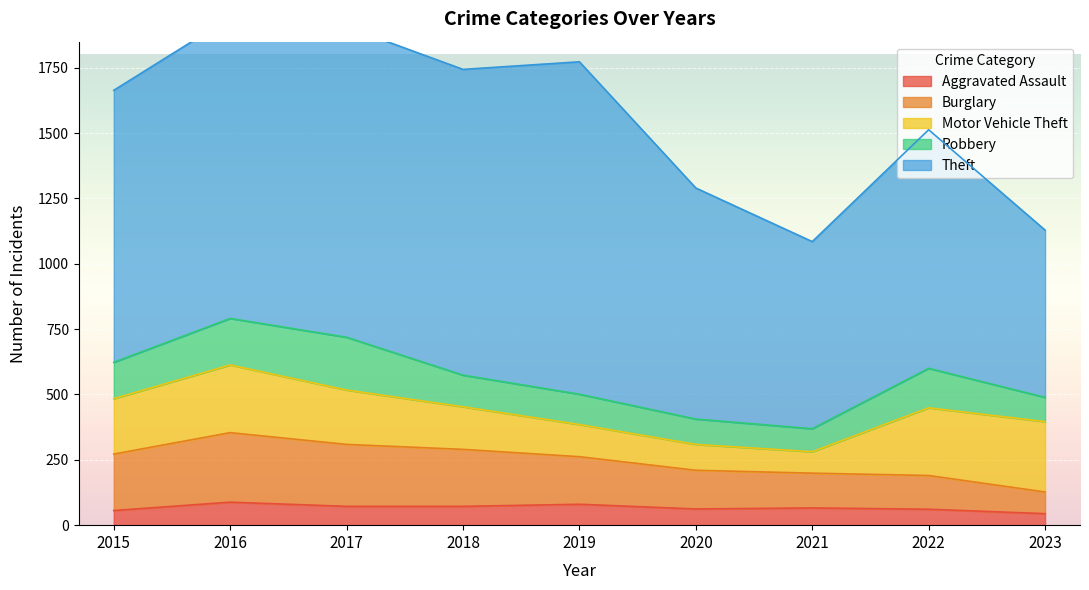

Which series has the largest total across all categories?

Theft